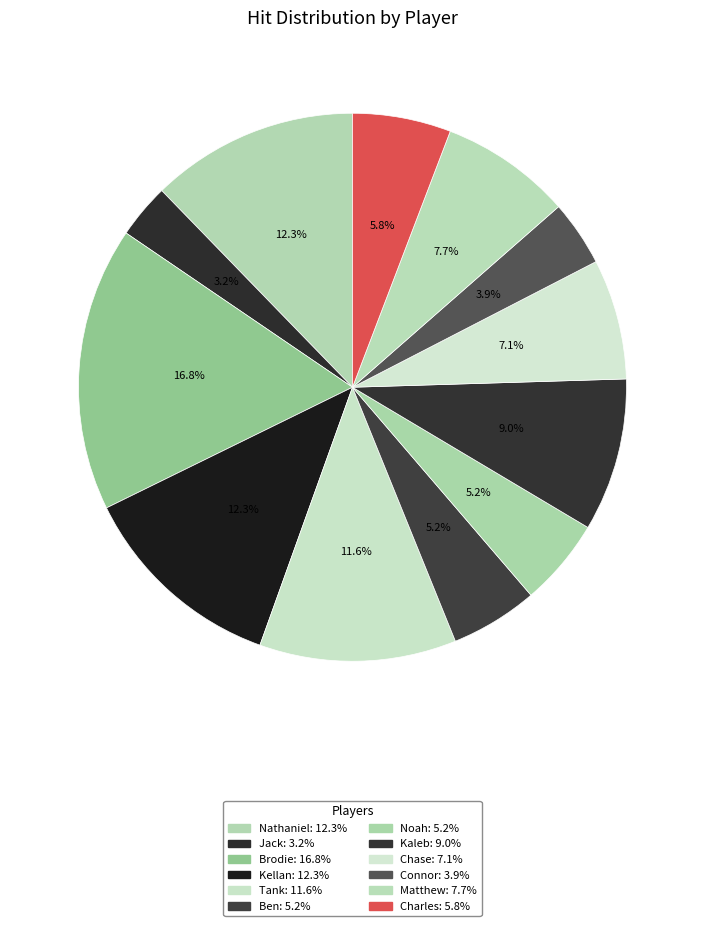

The Ben slice represents 16% of the pie. True or false?

False